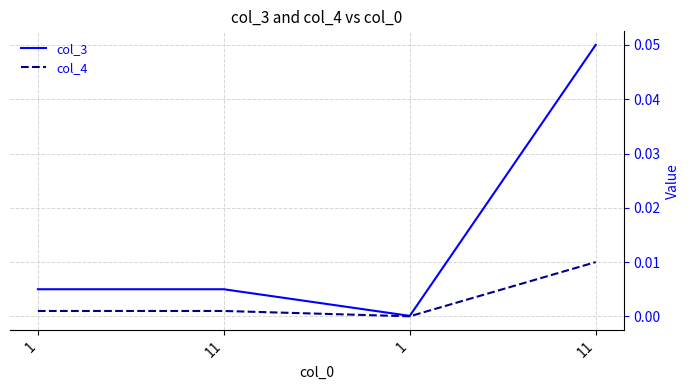

What is the label of the 1st point from the right?

11